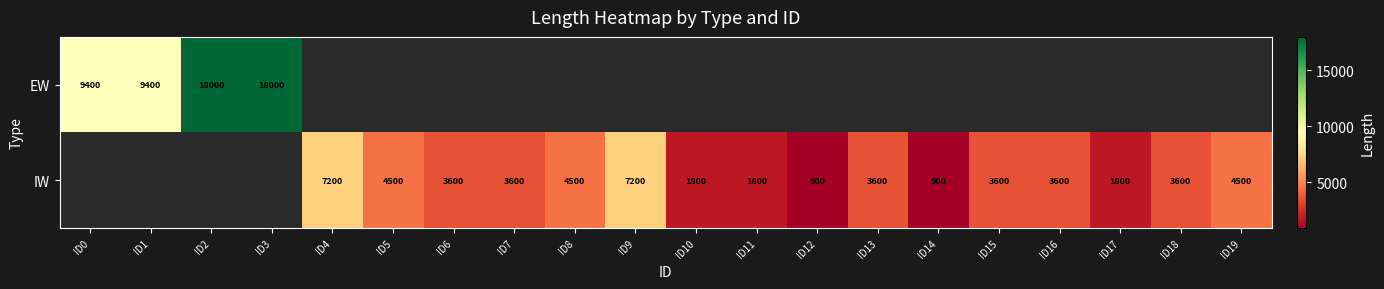

Is it true that IW equals 2538 at ID17?

False